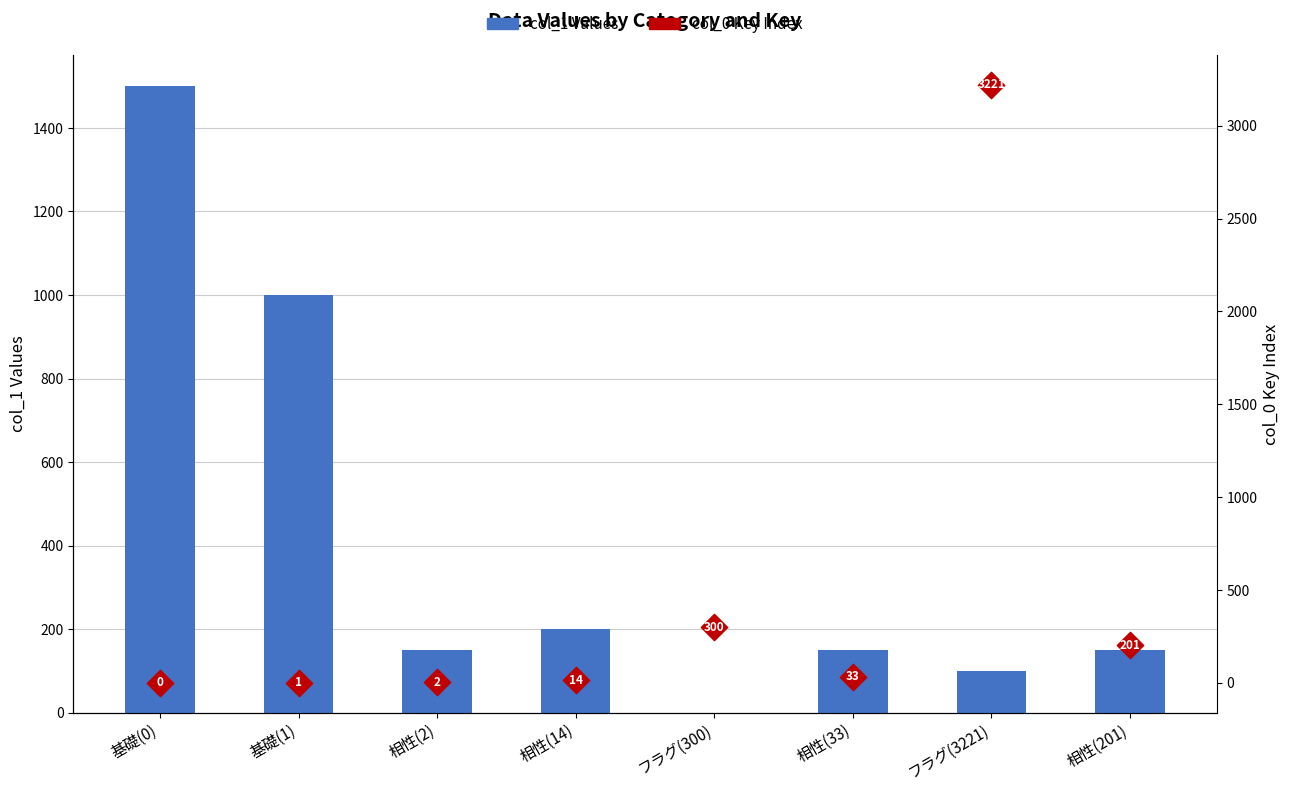

What are all the series names shown in the legend?

col_1 Values, col_0 Key Index